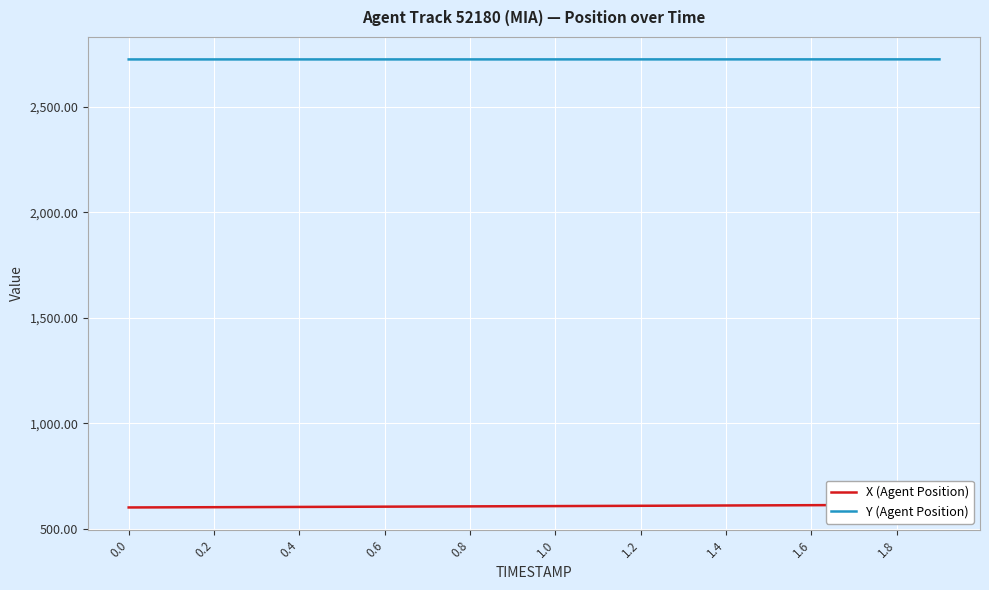

Which series has the widest spread of values?

X (Agent Position)